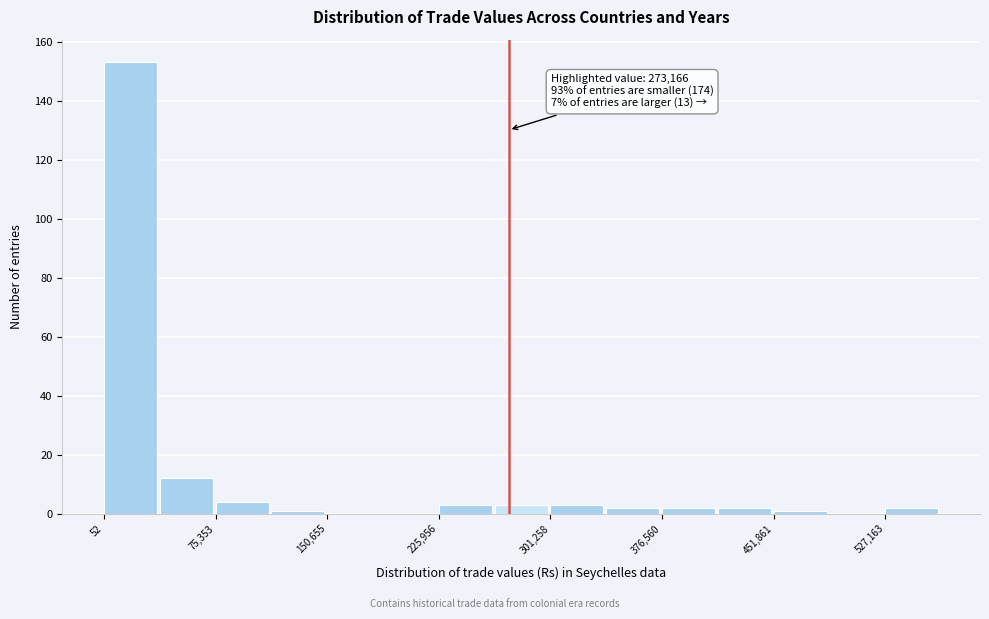

Read against the x-axis, roughly where is the centre of the tallest bar?

20000